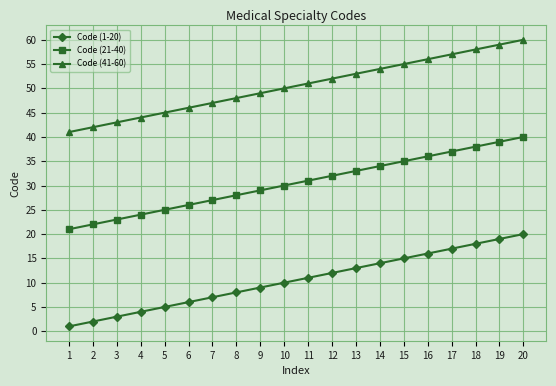

Is this an area chart (filled region under the line)?

No